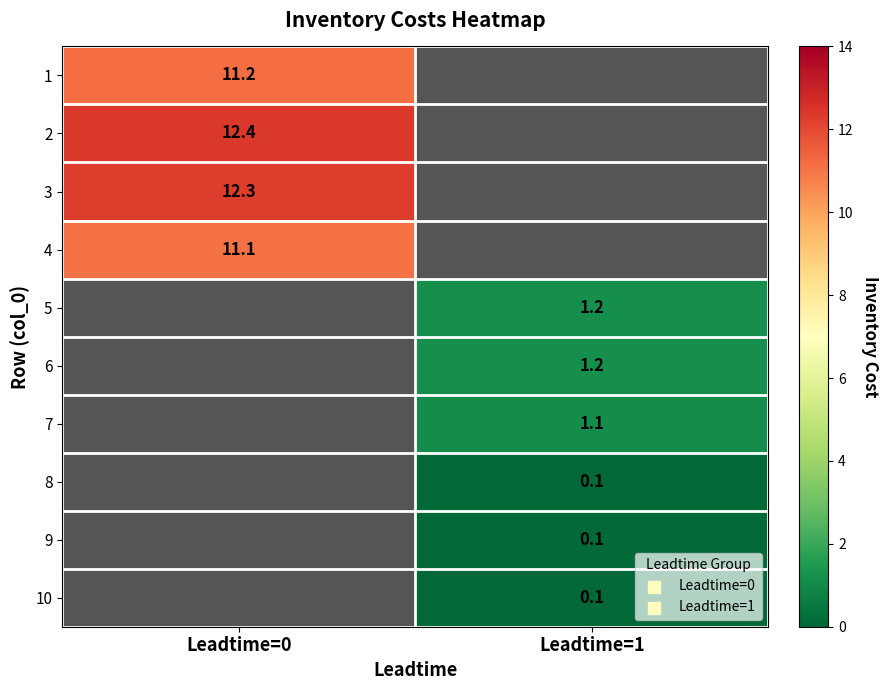

Is the value of 8 at Leadtime=1 greater than the value of 1 at Leadtime=0?

No